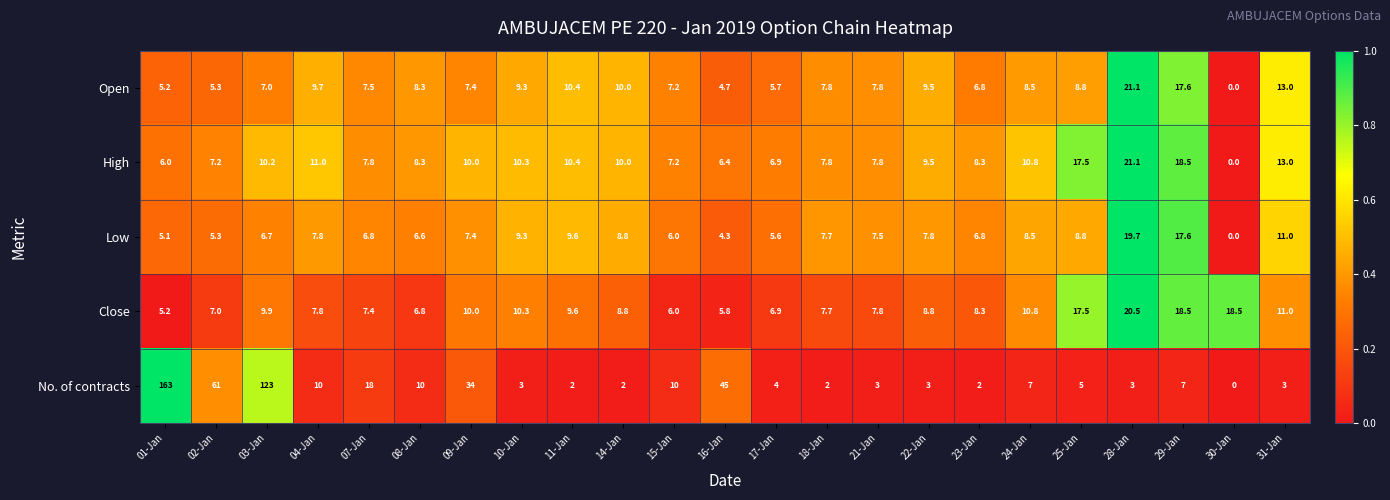

Which series has the widest spread of values?

No. of contracts